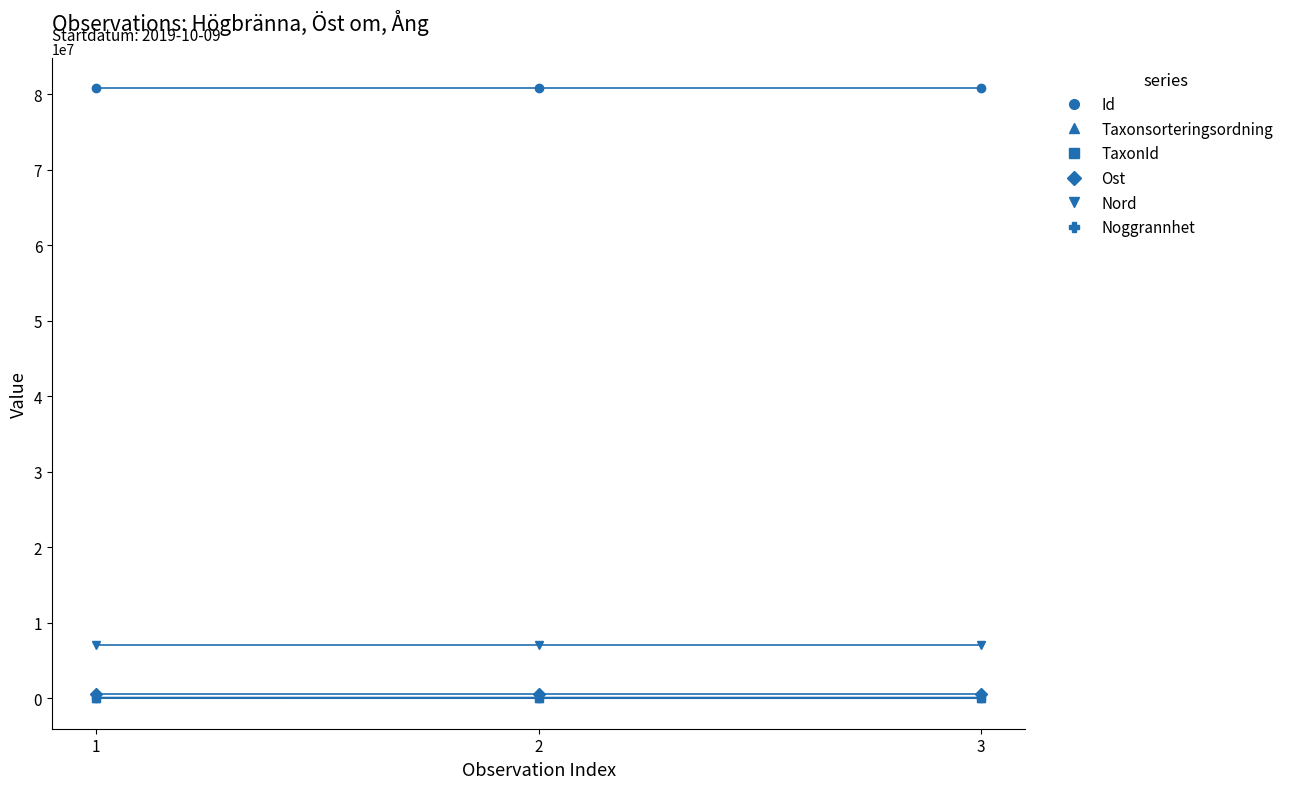

Which series has the largest total across all categories?

Id